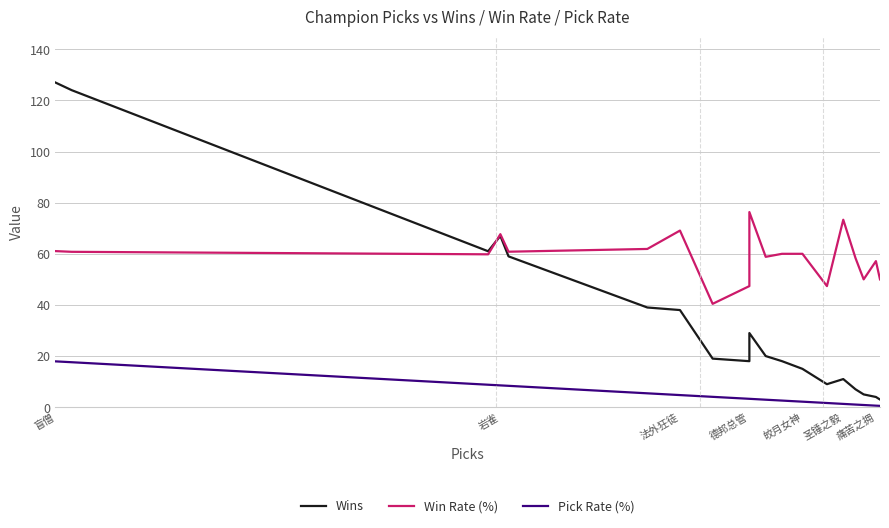

Between 法外狂徒 and 9, which is larger?

法外狂徒